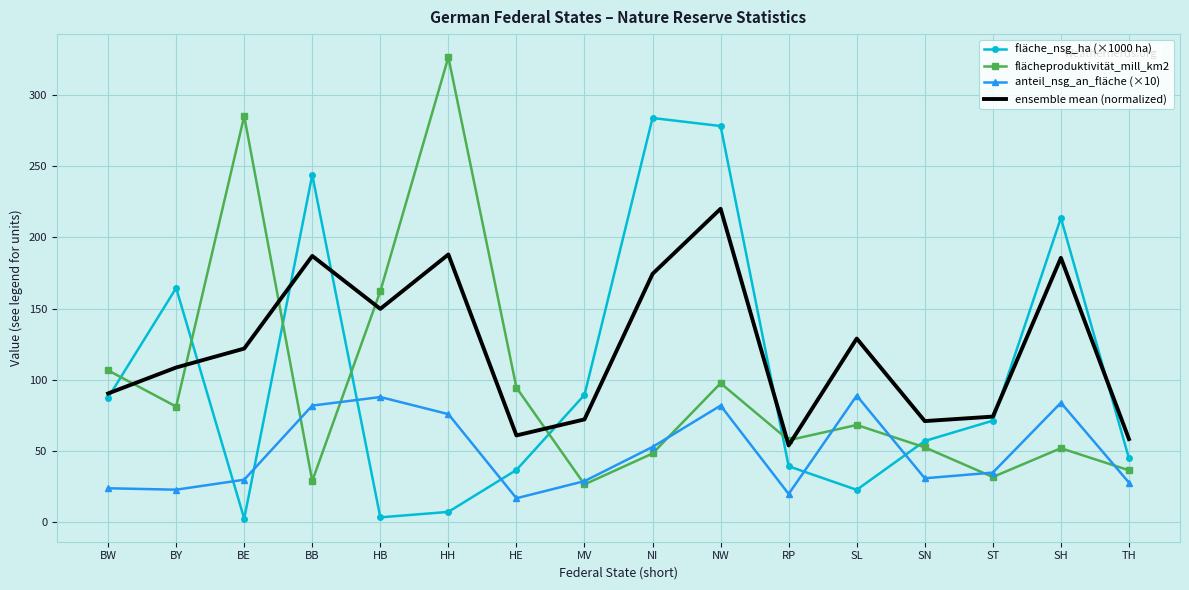

Where is ensemble mean (normalized) nearest to the value 137?

SL